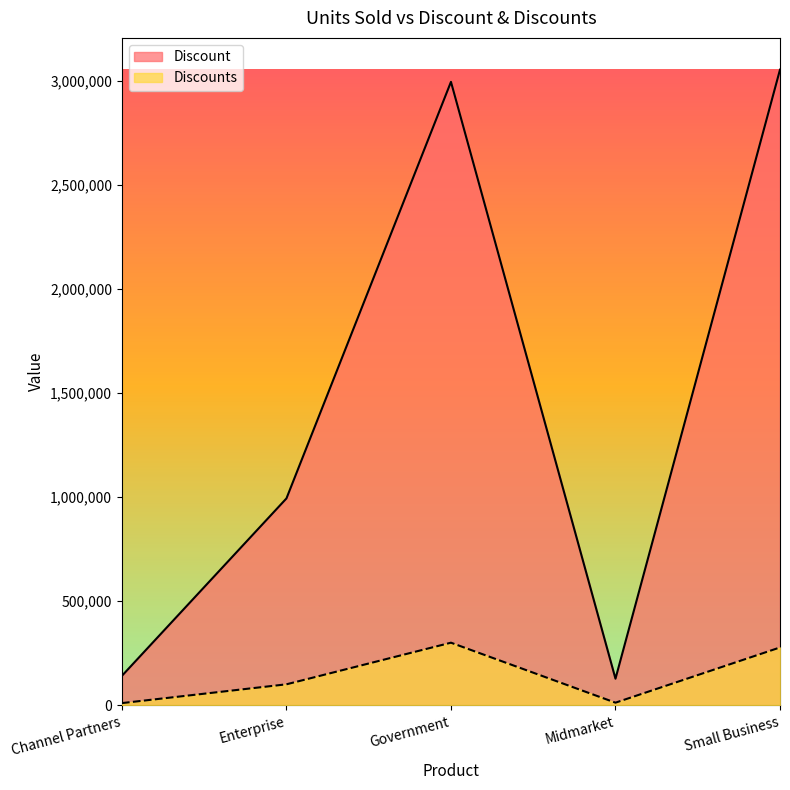

How many values in the Discounts series exceed 100240?

2